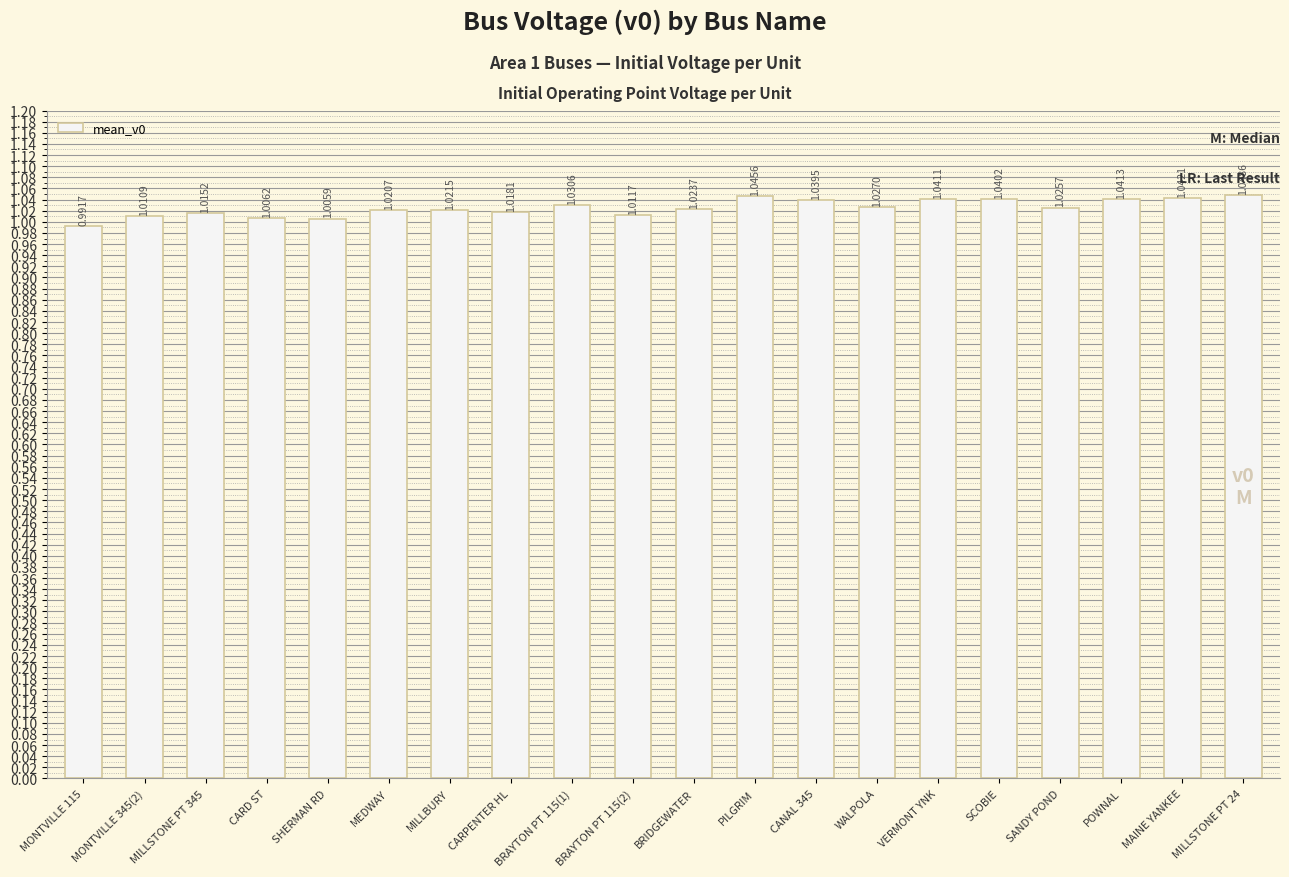

Rank the categories by value from lowest to highest.

MONTVILLE 115, SHERMAN RD, CARD ST, MONTVILLE 345(2), BRAYTON PT 115(2), MILLSTONE PT 345, CARPENTER HL, MEDWAY, MILLBURY, BRIDGEWATER, SANDY POND, WALPOLA, BRAYTON PT 115(1), CANAL 345, SCOBIE, VERMONT YNK, POWNAL, MAINE YANKEE, PILGRIM, MILLSTONE PT 24